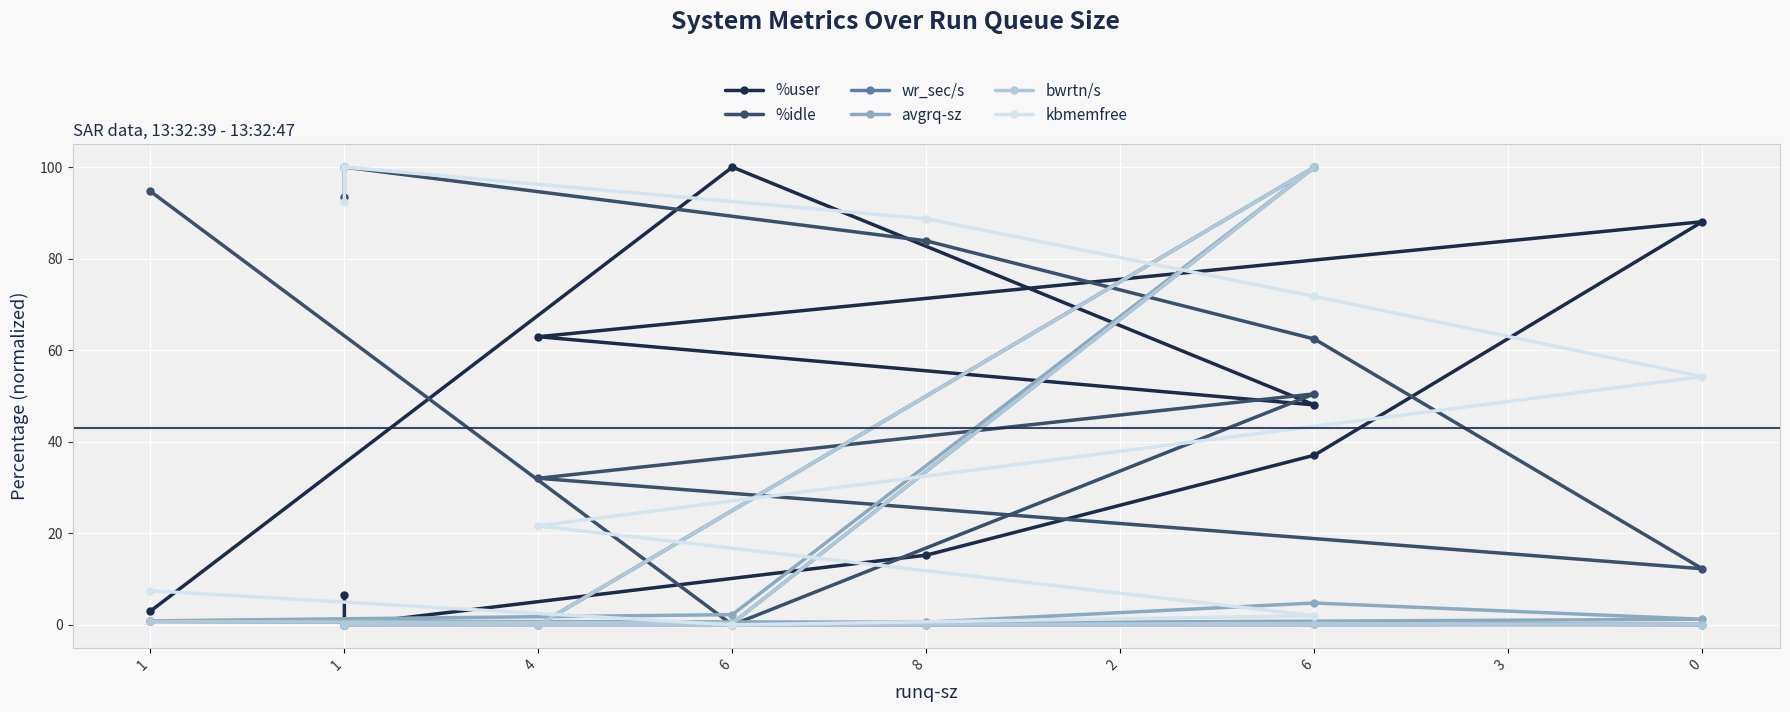

True or false: wr_sec/s and kbmemfree cross at least once.

True